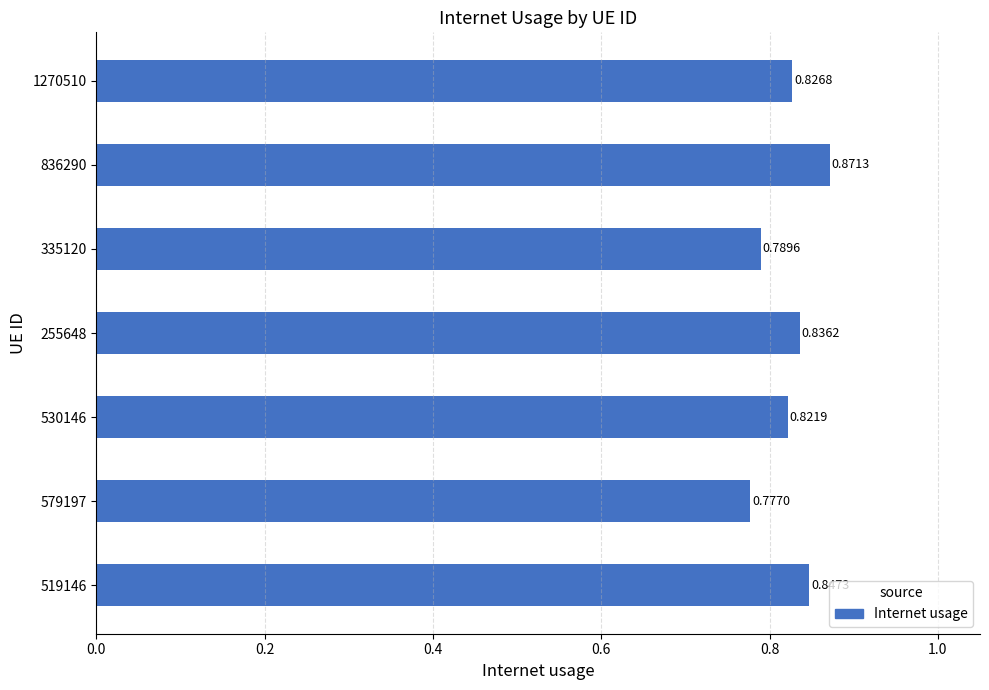

Which has a higher value, 519146 or 255648?

519146